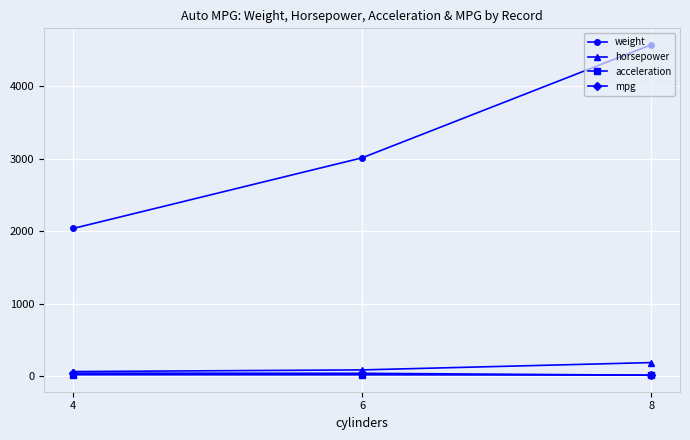

What is the sum of all weight values?

9629.3